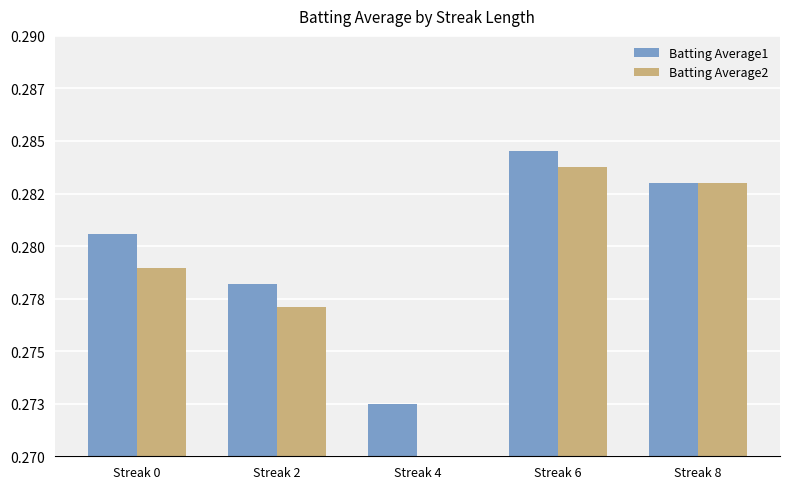

What is the minimum value for Batting Average1?

272.5